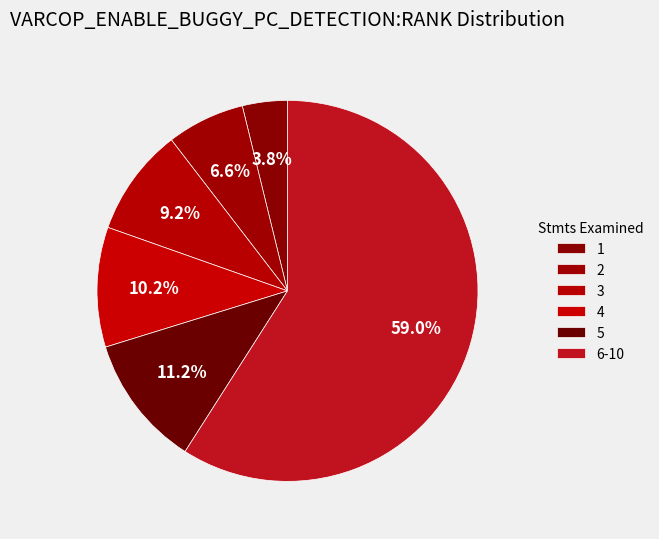

How many segments does this pie chart have?

6